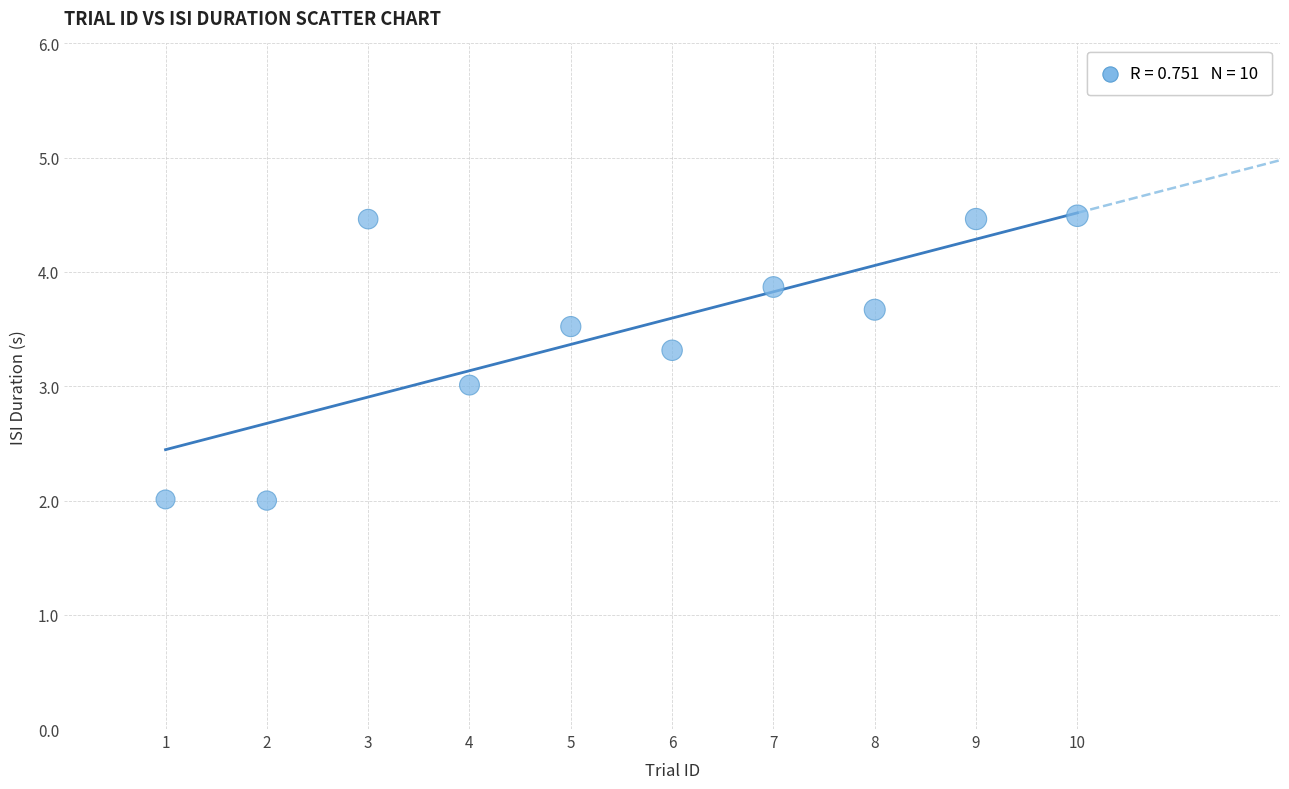

What is the range of Y values (max minus min)?

2.5